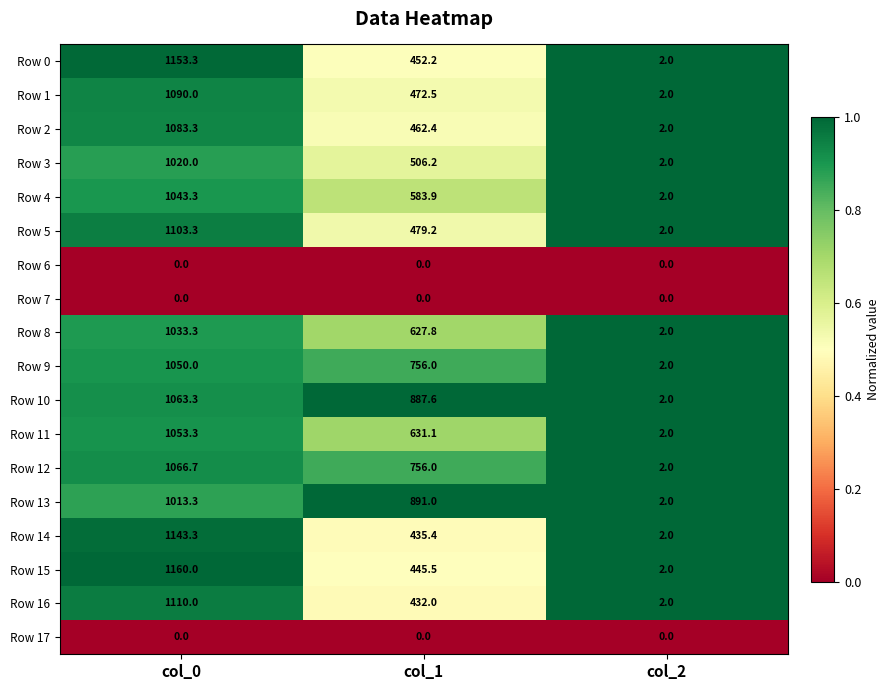

What is the total value across all series at col_0?

16186.4